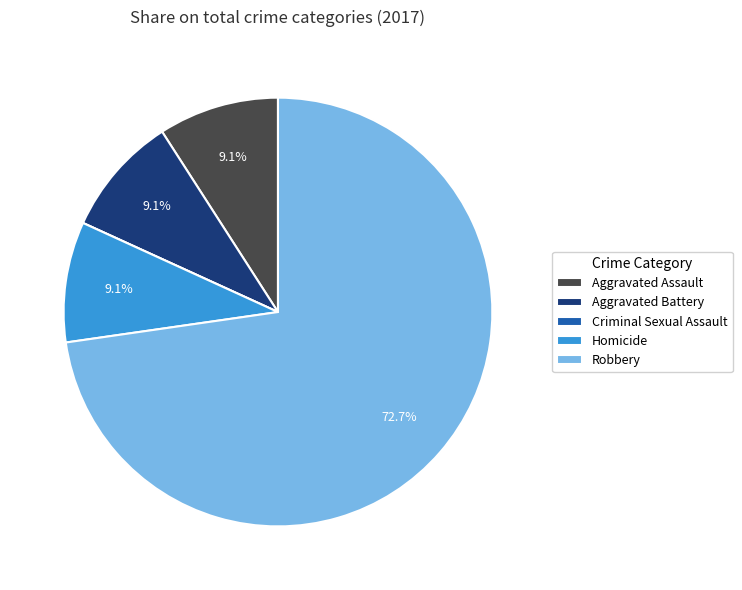

What is the ratio of the value at Robbery to the value at Aggravated Battery?

8.0